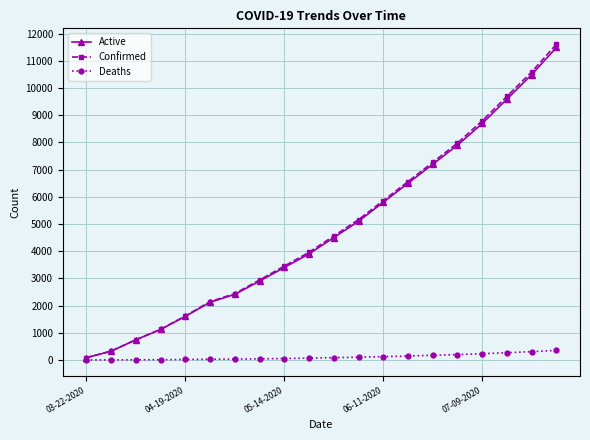

At how many categories does at least one series exceed 3080?

12